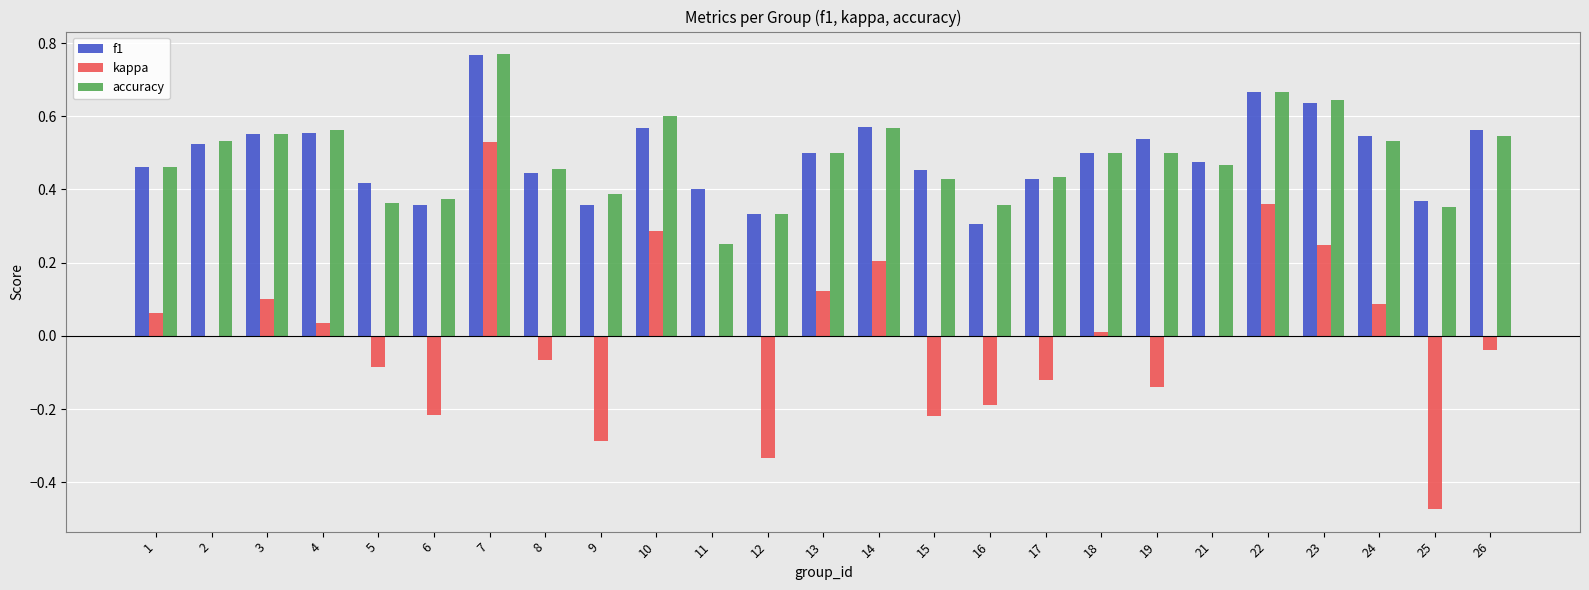

What is the total value across all series at 3?

1.2